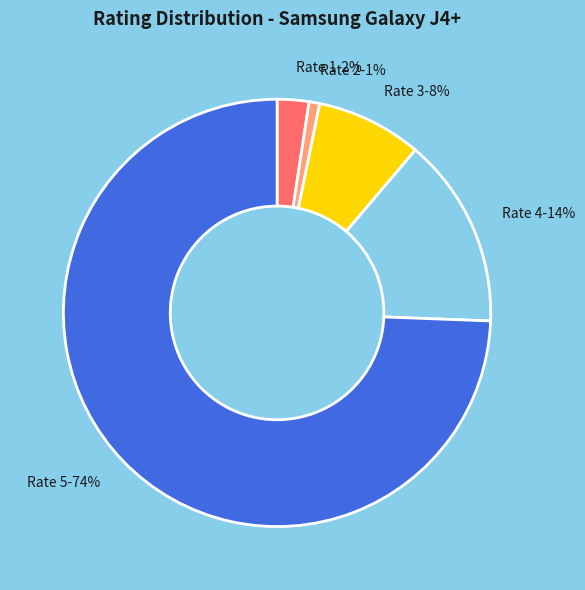

Does any single category account for the majority?

Yes